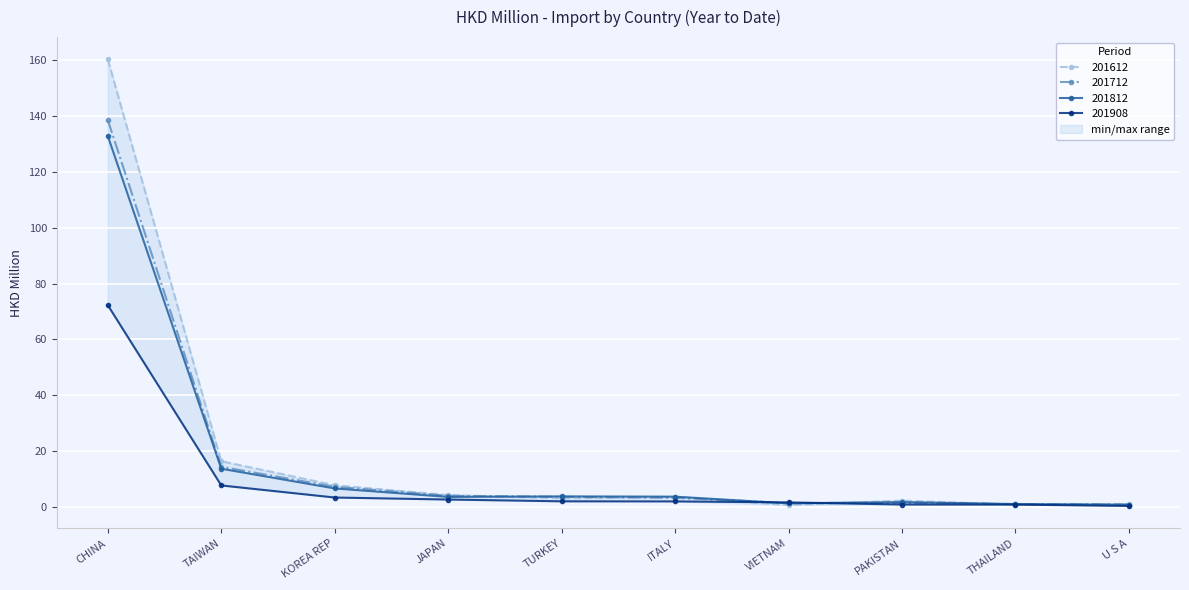

Where is the first local minimum for 201812?

JAPAN